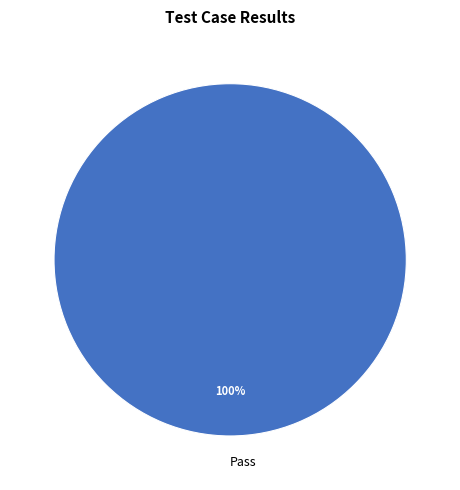

Which slice represents more than half of the pie?

Pass